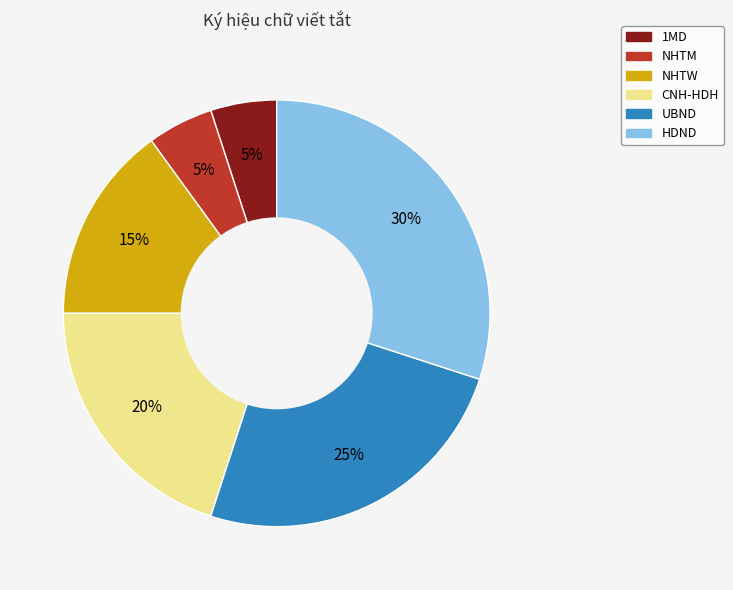

What percentage is the UBND slice, to the nearest percent?

25%